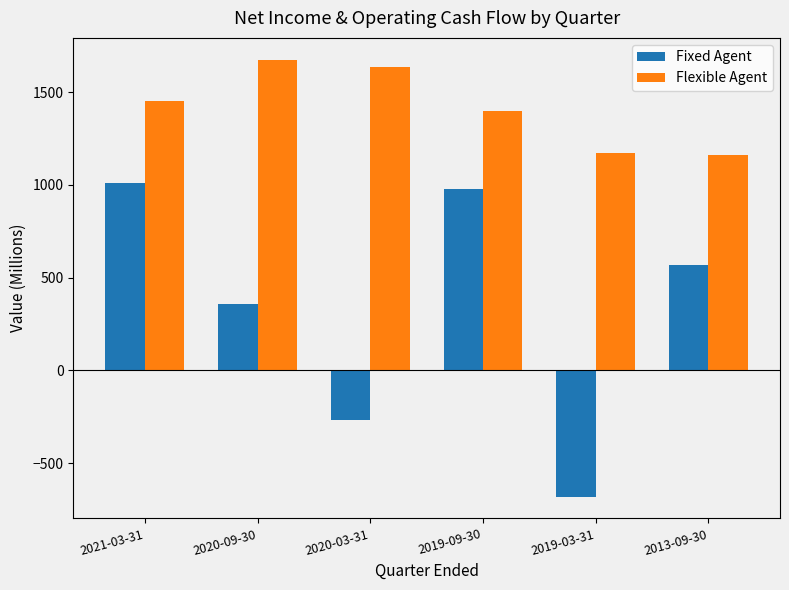

What is the approximate value of Flexible Agent at 2021-03-31?

1452